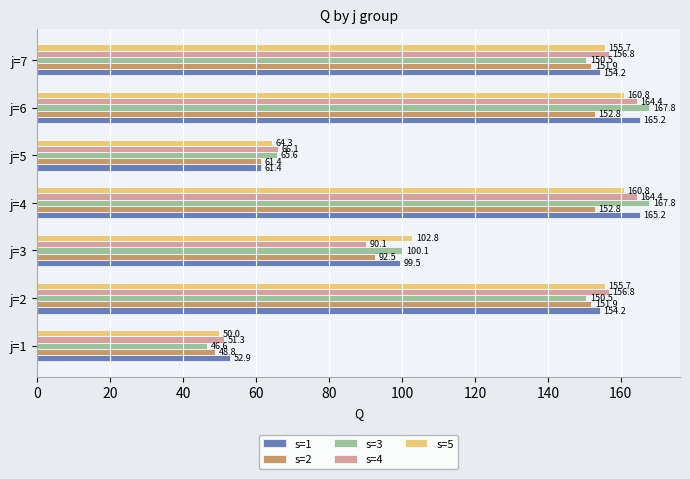

At which label is s=5 closest to 105?

j=3